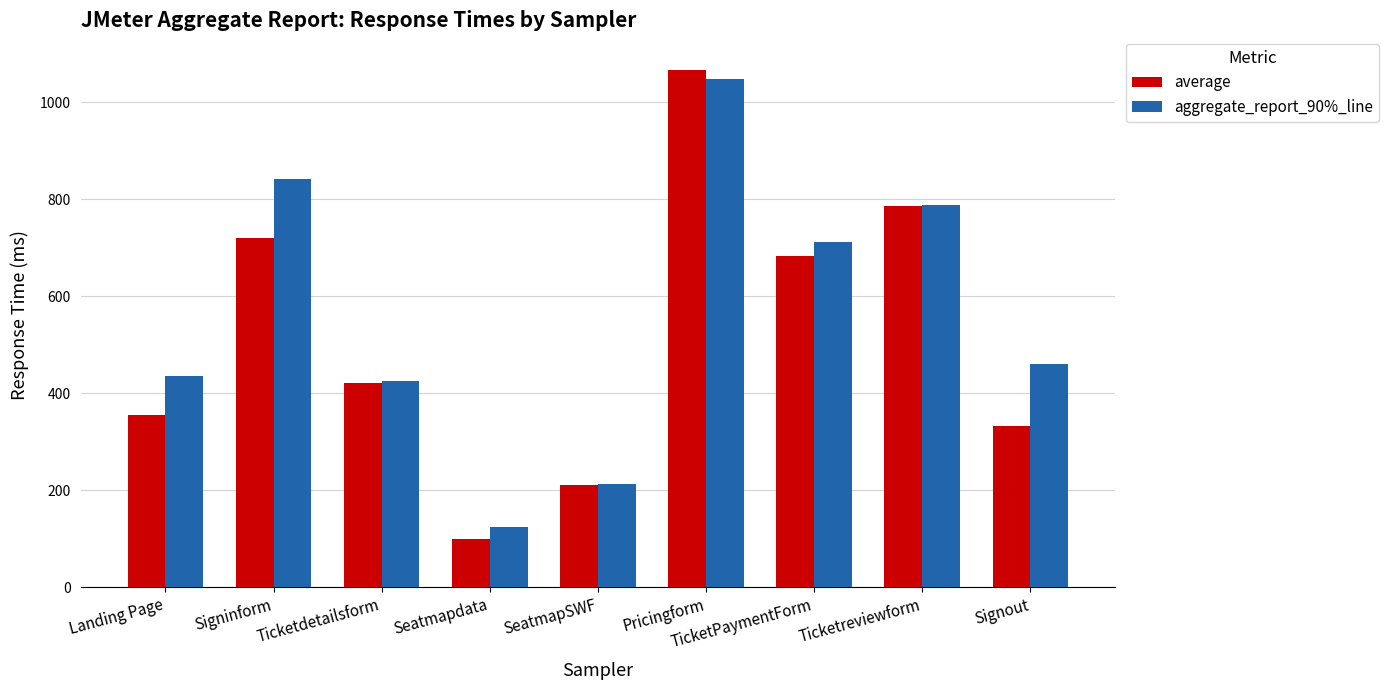

Are the bars grouped side by side (vs. stacked)?

Yes